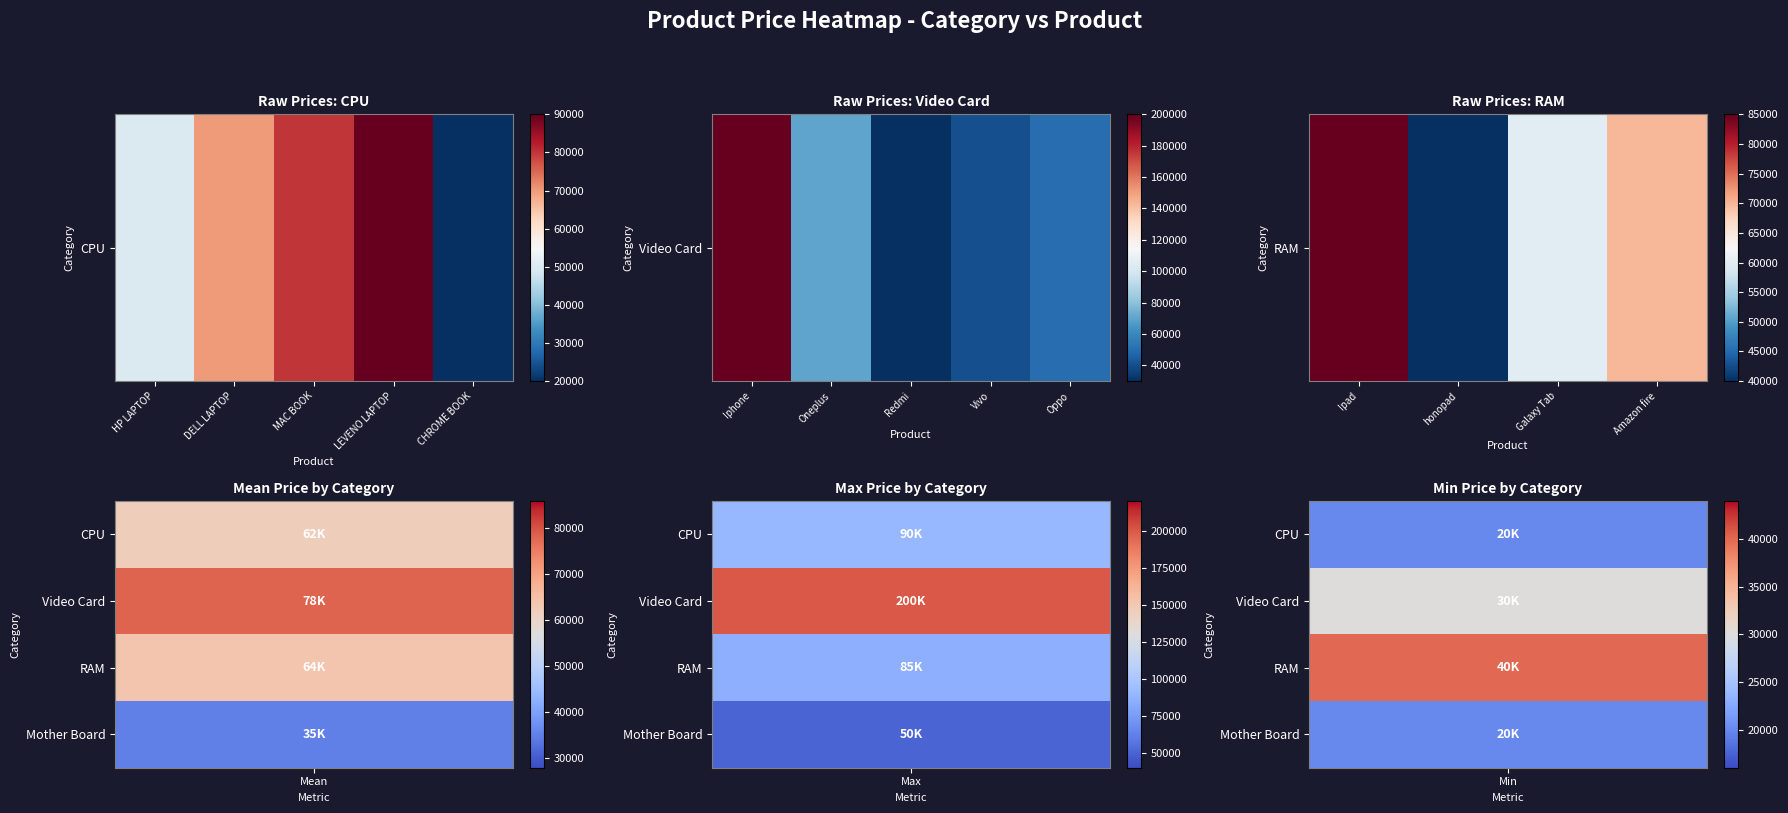

Count the values in the range 60000 to 85000.

3